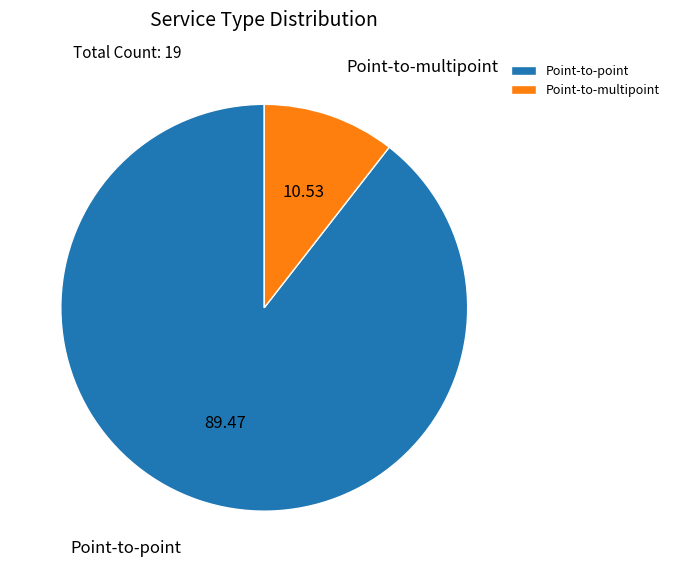

Combined, do Point-to-point and Point-to-multipoint account for over 50%?

Yes